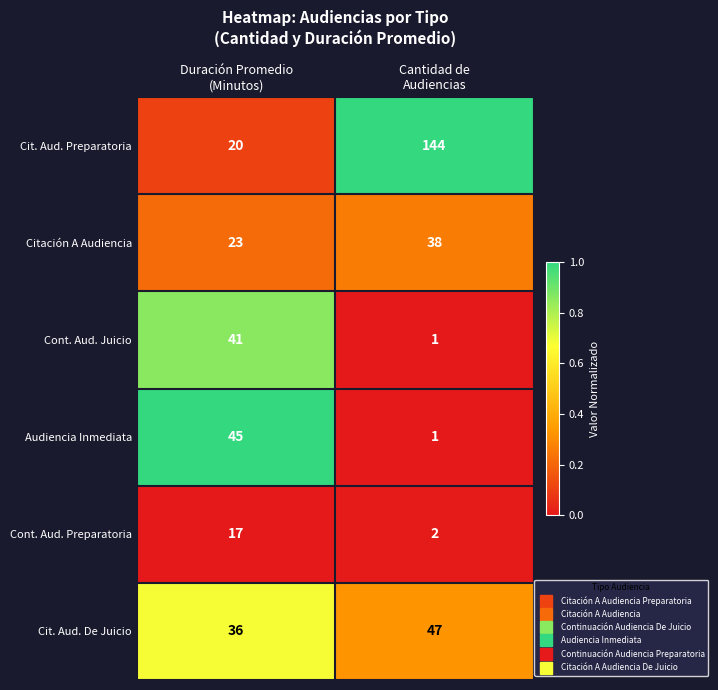

Which series has the largest total across all categories?

Cit. Aud. Preparatoria